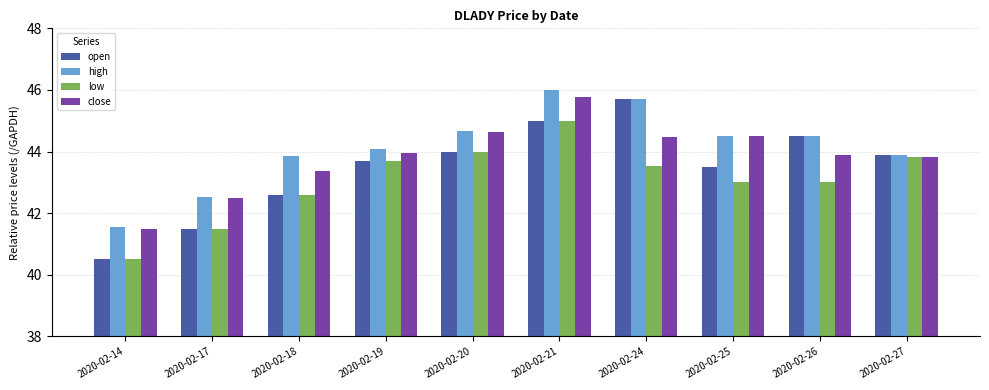

At how many categories does at least one series exceed 42?

9